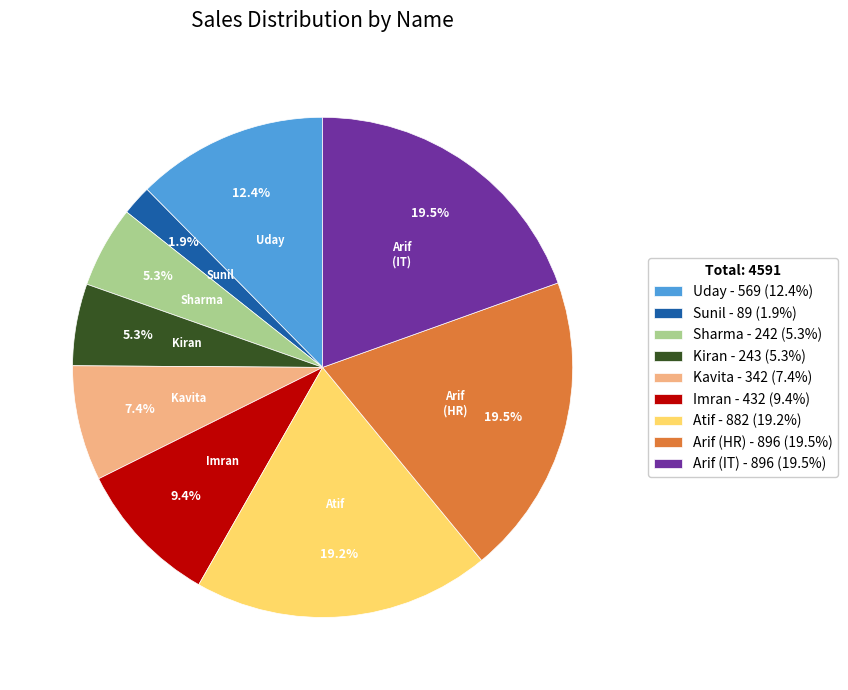

To the nearest percent, what is the average slice percentage?

11%